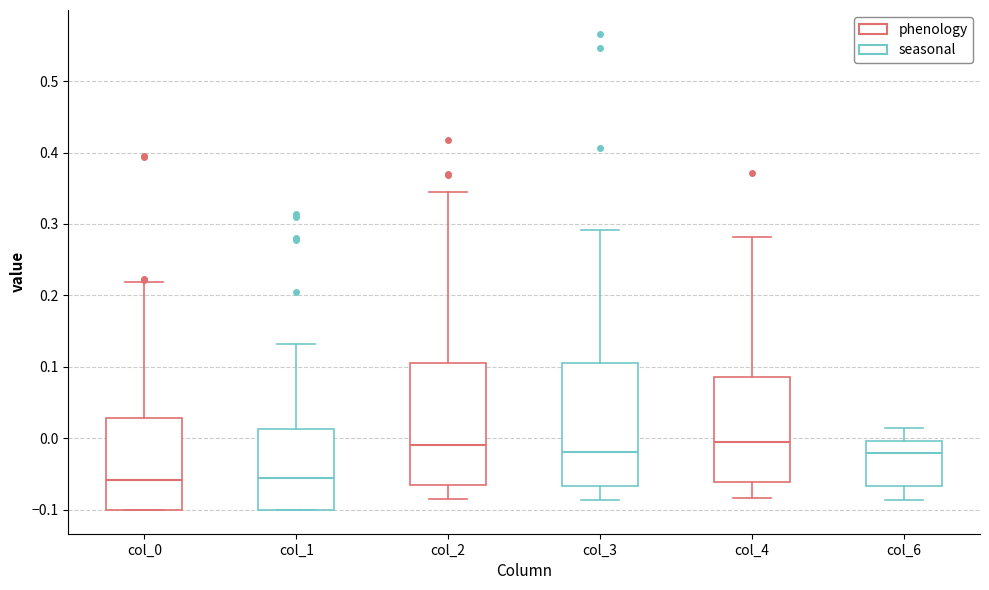

Reading left to right, transcribe this box plot: for each box, give where its median line is, the range the box spans, and where its two whiskers end, as read against the y-axis. The values are not printed on the chart, so give them approximately, as read against the axis.

col_0: median -0.06, box -0.10 to 0.03, whiskers -0.10 to 0.22
col_1: median -0.06, box -0.10 to 0.01, whiskers -0.10 to 0.13
col_2: median -0.01, box -0.06 to 0.11, whiskers -0.08 to 0.34
col_3: median -0.02, box -0.07 to 0.11, whiskers -0.09 to 0.29
col_4: median -0.01, box -0.06 to 0.09, whiskers -0.08 to 0.28
col_6: median -0.02, box -0.07 to 0.00, whiskers -0.09 to 0.01